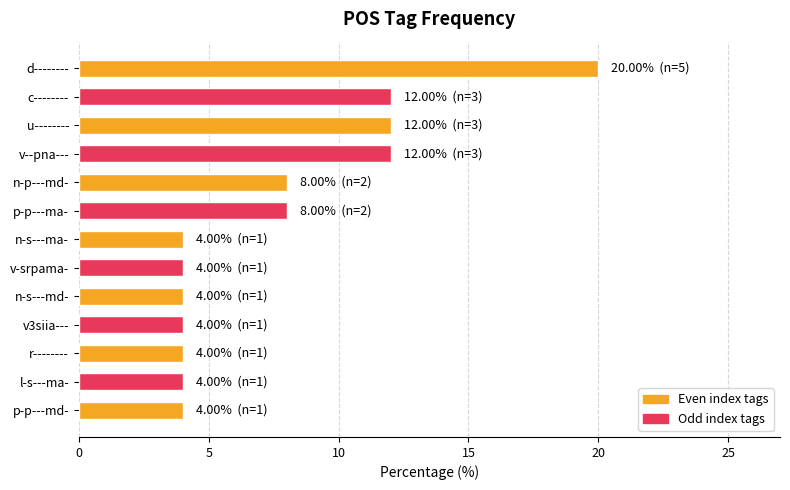

Reading top to bottom, transcribe all the data shown in this chart.

20	12	12	12	8	8	4	4	4	4	4	4	4